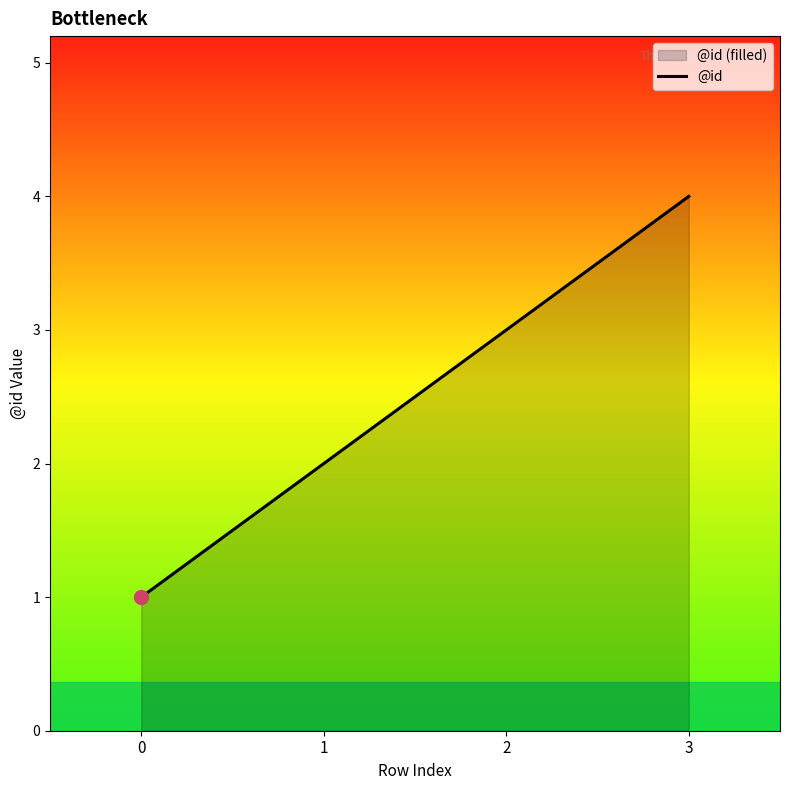

Where is the data nearest to the value 2?

1